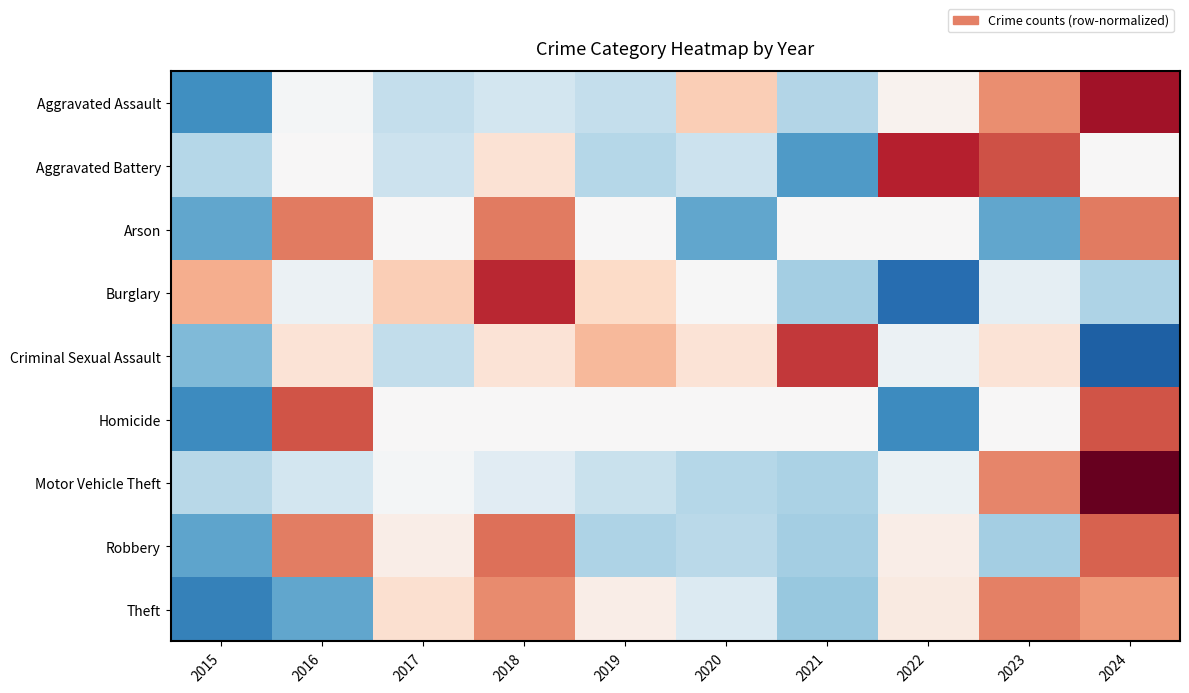

How many categories are shown in the chart?

10